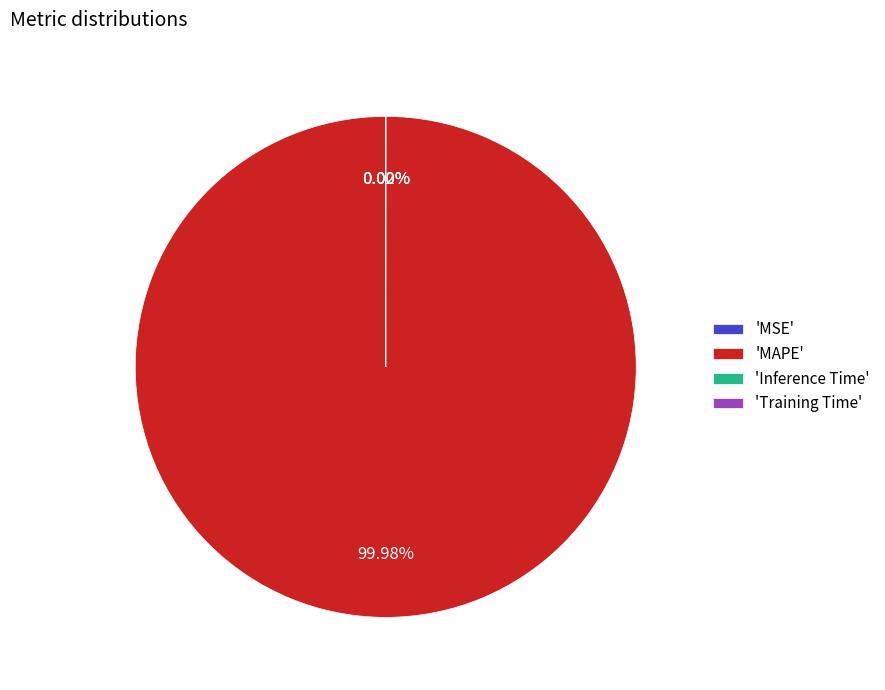

What is the largest slice in the pie chart?

'MAPE'